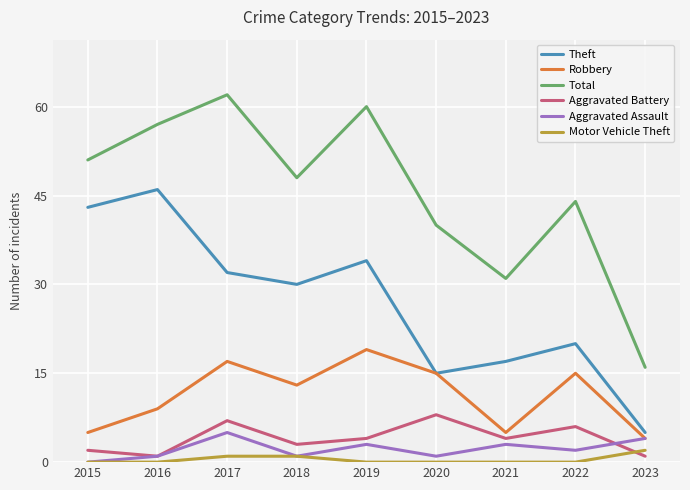

At how many categories does at least one series exceed 36?

7